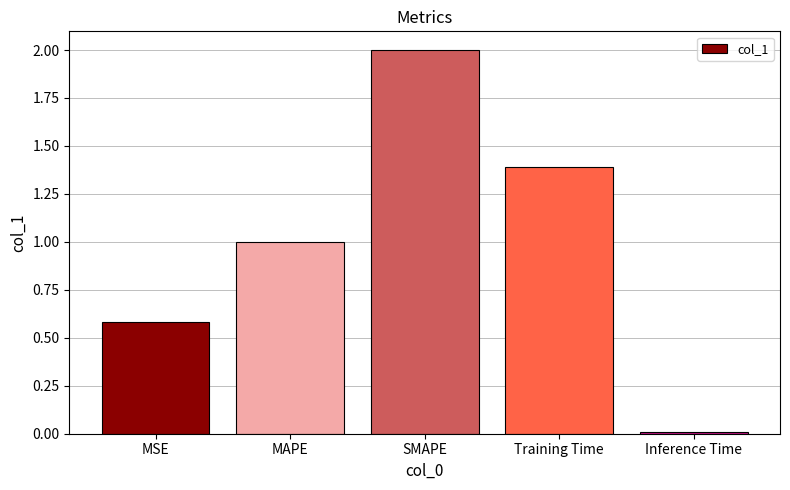

True or false: the data shows 2.0 at SMAPE.

True